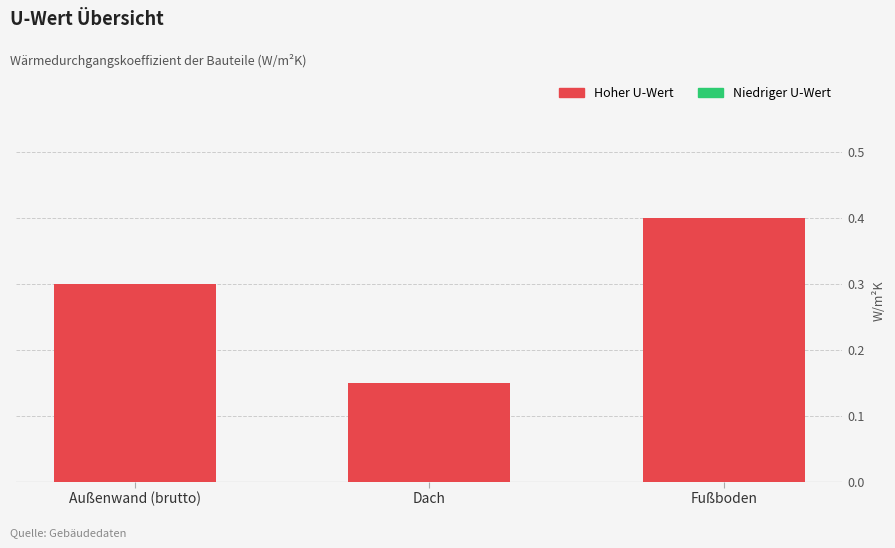

At which label is the value closest to 0?

Dach